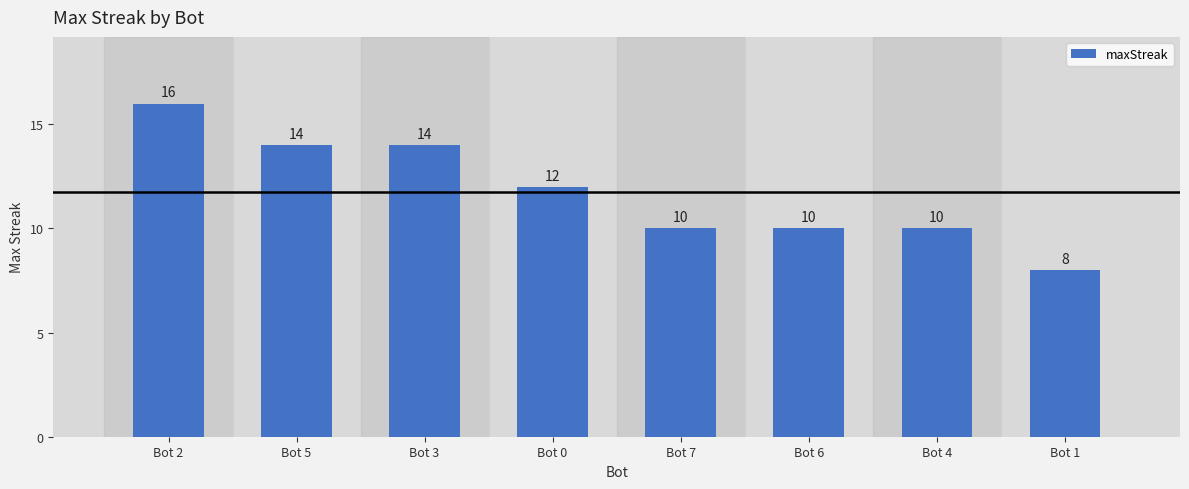

Which label corresponds to the smallest value in the chart?

Bot 1